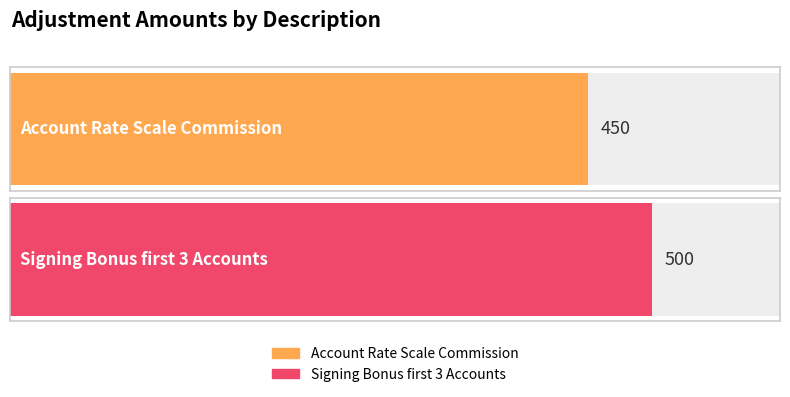

Which label corresponds to the largest value in the chart?

Signing Bonus first 3 Accounts